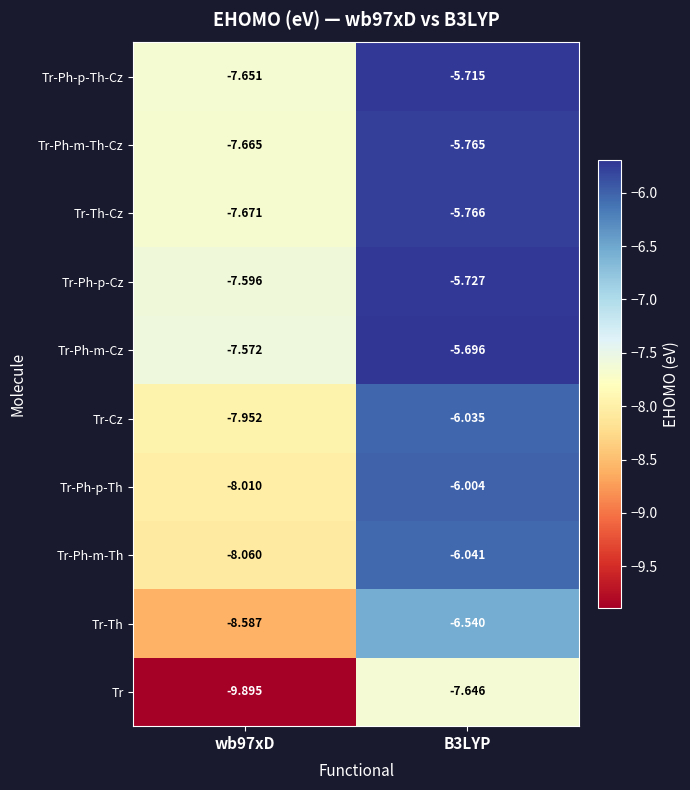

At B3LYP, list the series in order from largest to smallest.

Tr-Ph-m-Cz, Tr-Ph-p-Th-Cz, Tr-Ph-p-Cz, Tr-Ph-m-Th-Cz, Tr-Th-Cz, Tr-Ph-p-Th, Tr-Cz, Tr-Ph-m-Th, Tr-Th, Tr